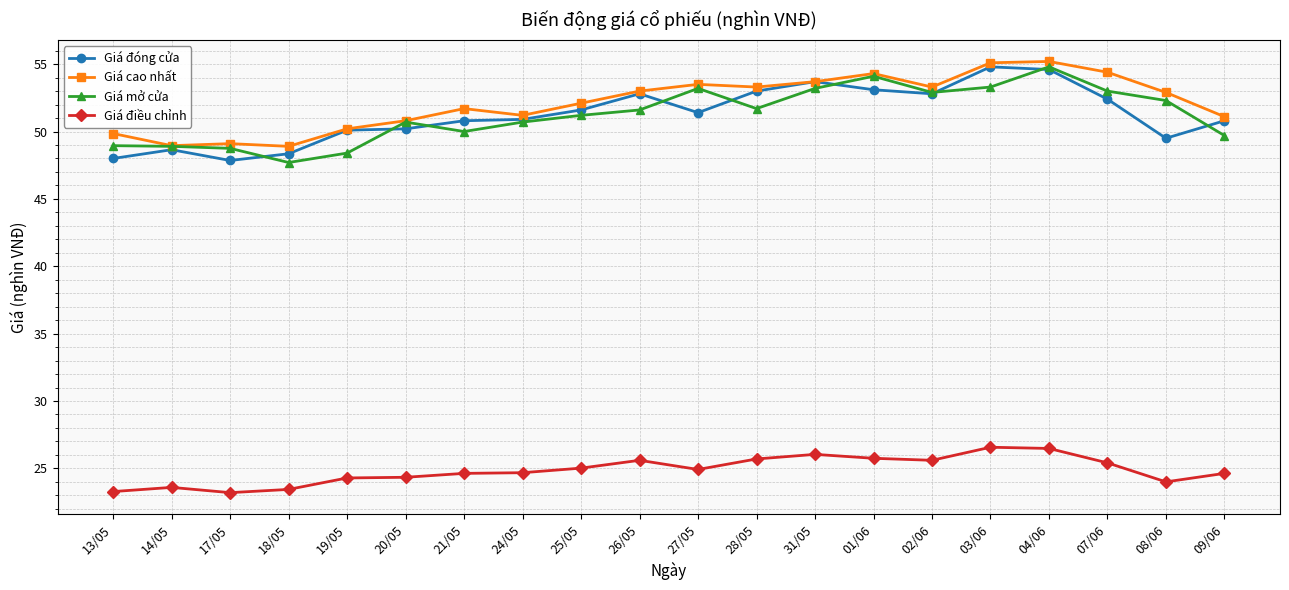

True or false: Giá điều chỉnh and Giá mở cửa intersect in this chart.

False